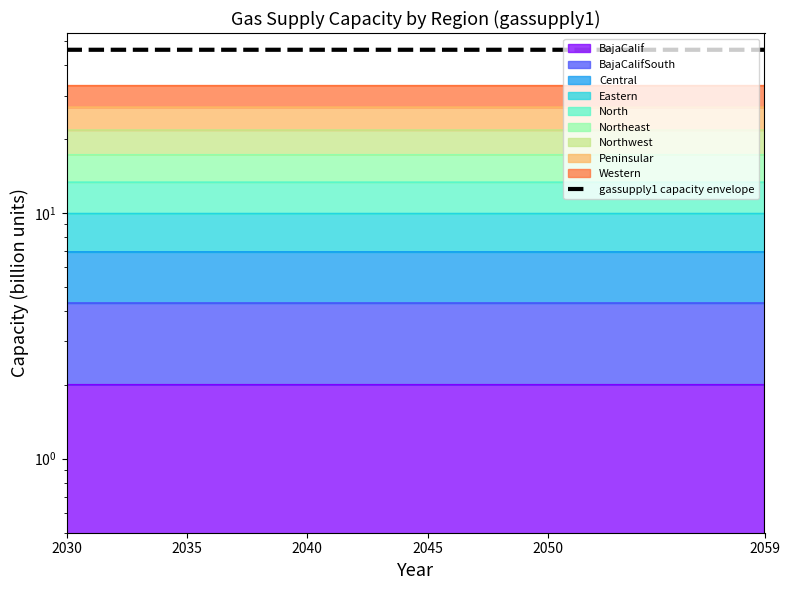

True or false: the data has more than 0 interior local peaks.

False